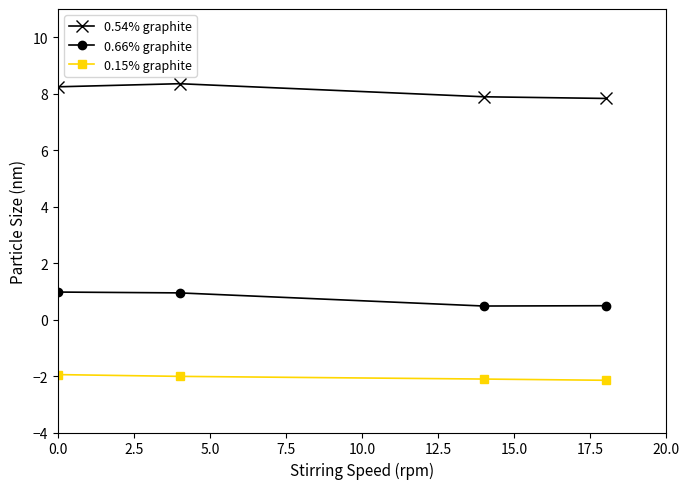

True or false: 0.15% graphite has more than 2 points higher than both neighbors.

False